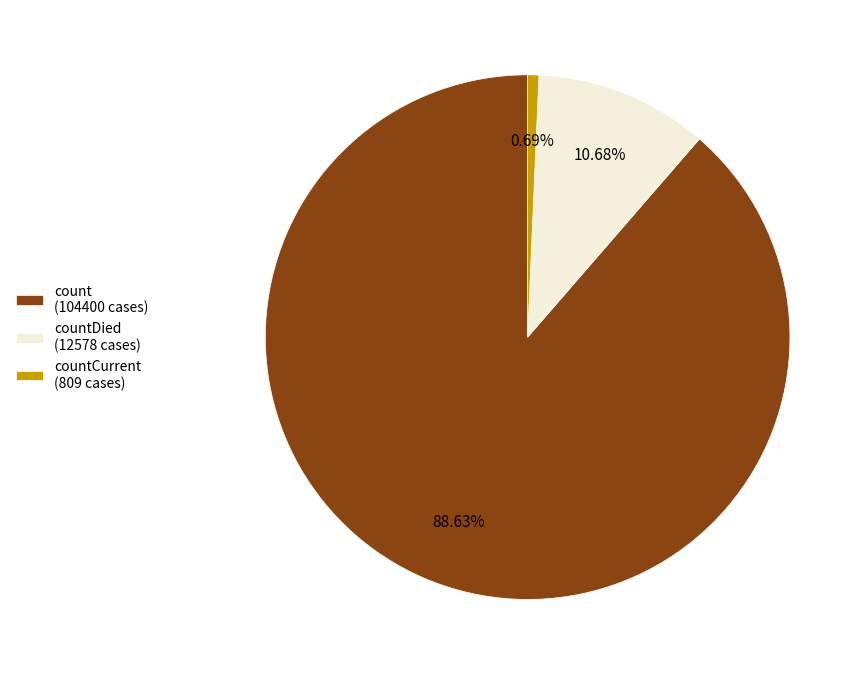

What is the smallest slice in the pie chart?

countCurrent (809 cases)